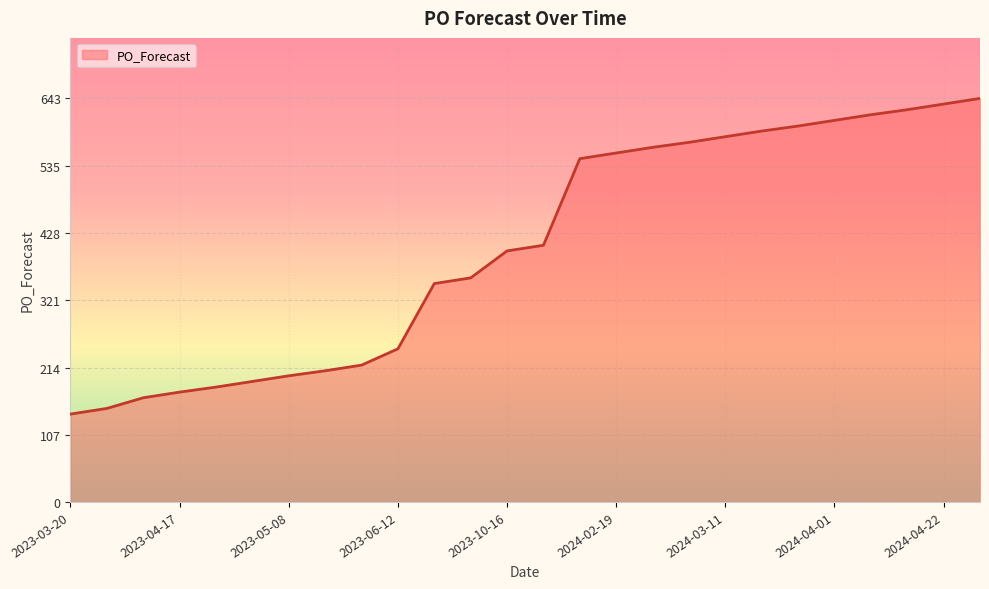

What is the average value?

405